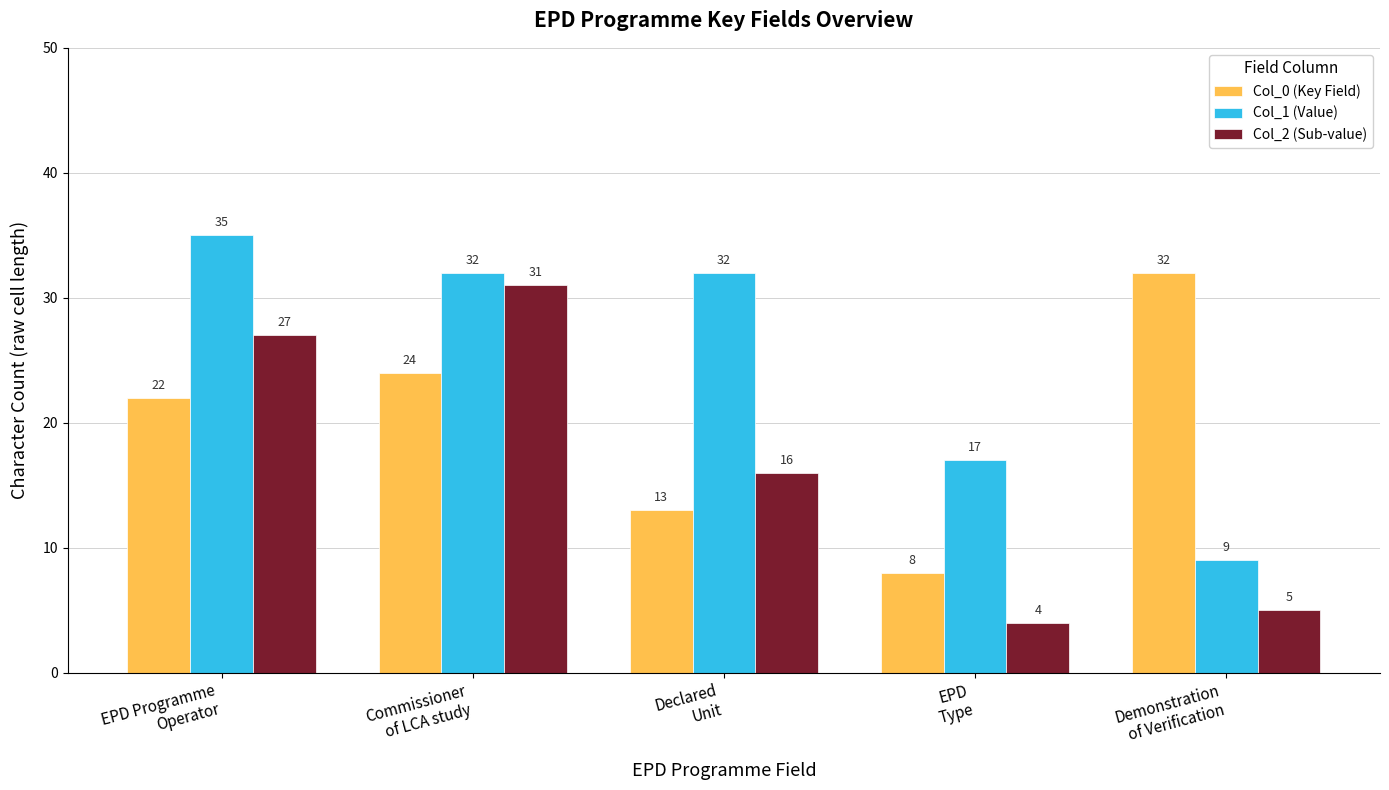

List the series in order of their peak value, lowest first.

Col_2 (Sub-value), Col_0 (Key Field), Col_1 (Value)